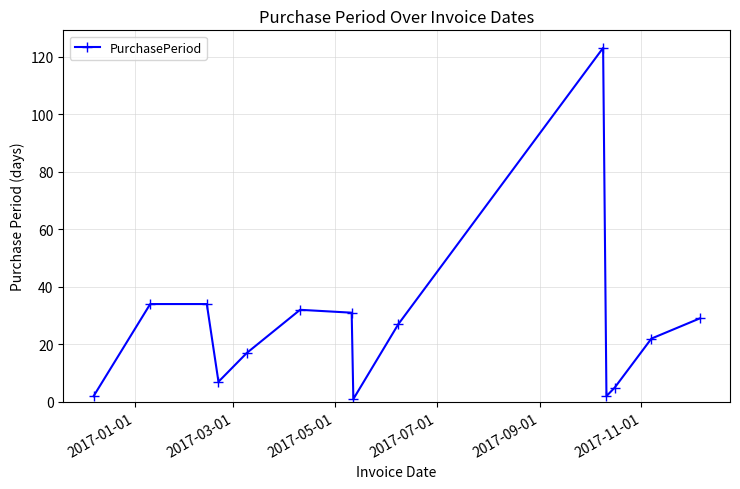

What is the average value?

26